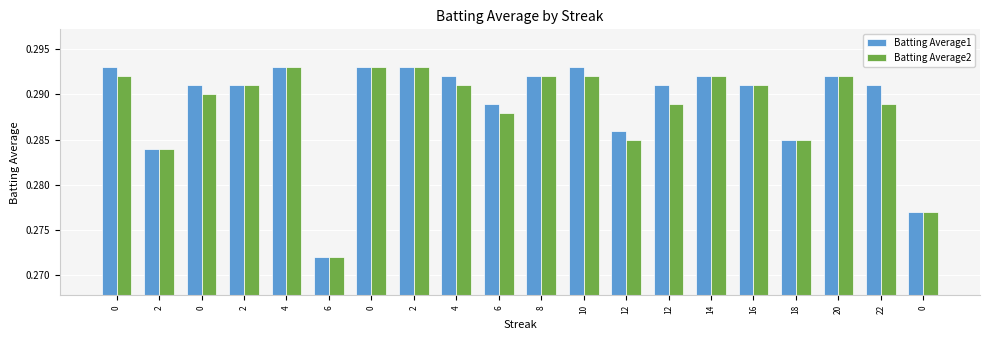

Which series changed the most between 6 and 6?

Batting Average1